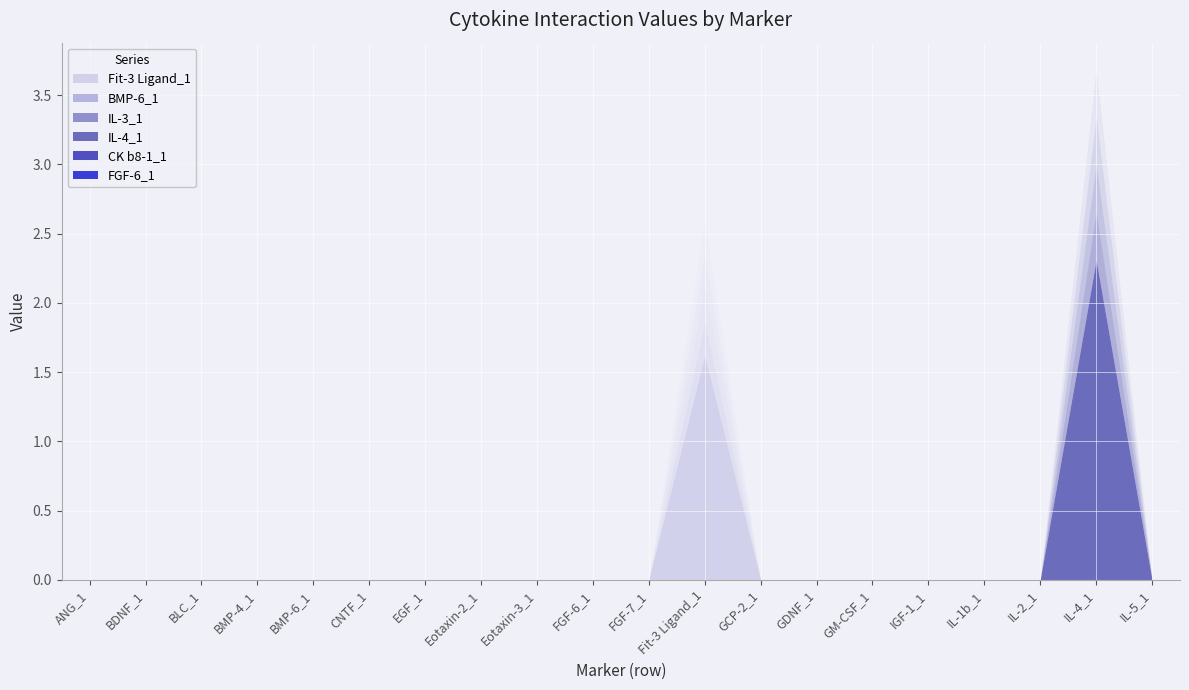

Is it true that Fit-3 Ligand_1 equals 0.0 at ANG_1?

True